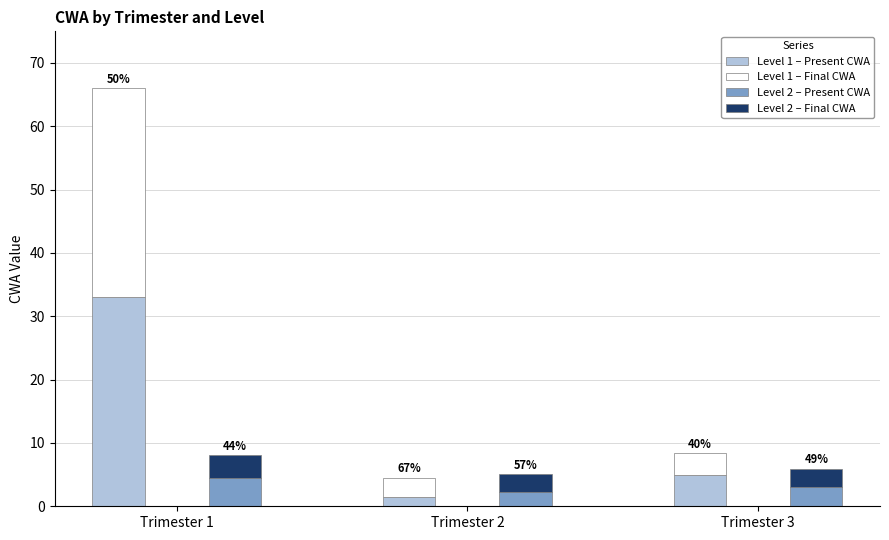

Is the value of Level 2 – Final CWA at Trimester 3 greater than the value of Level 1 – Present CWA at Trimester 3?

No